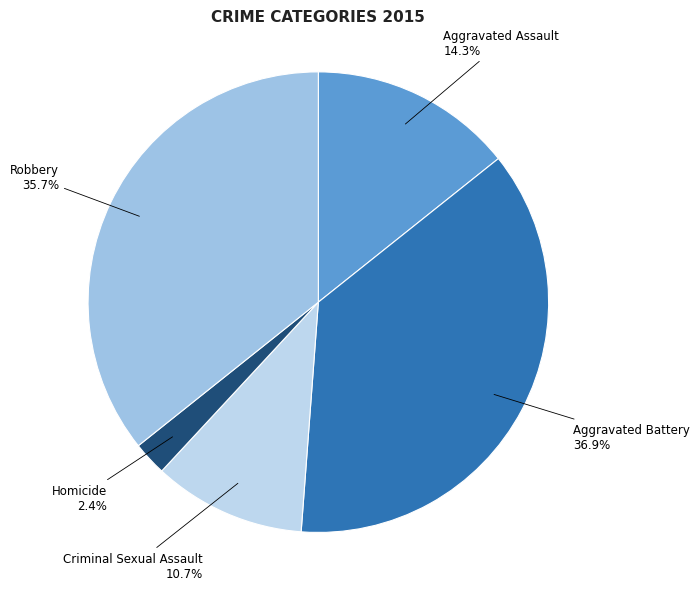

Rank the categories by value from lowest to highest.

Homicide, Criminal Sexual Assault, Aggravated Assault, Robbery, Aggravated Battery